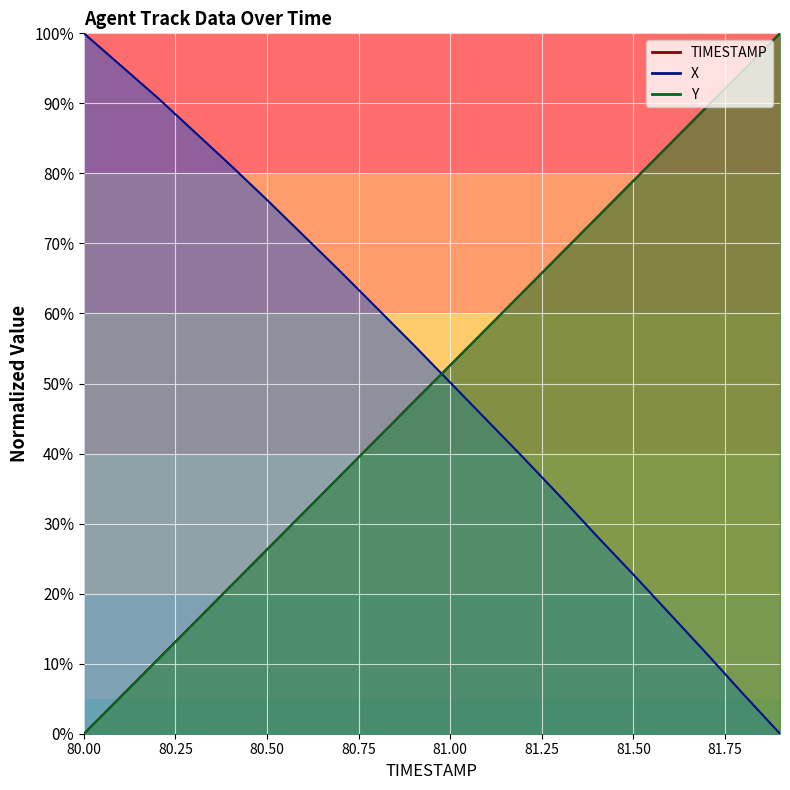

What position from the left is 81.4?

15